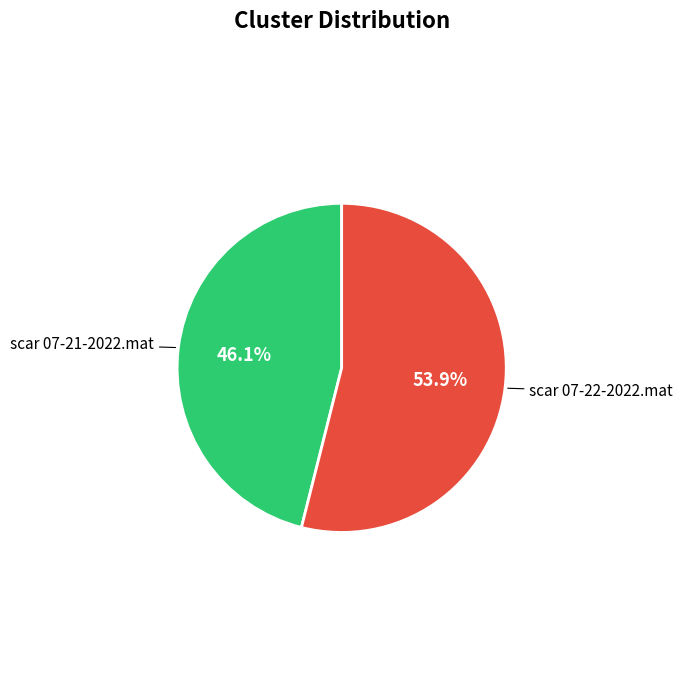

To the nearest percent, what is the difference between the largest and smallest slice percentages?

8%